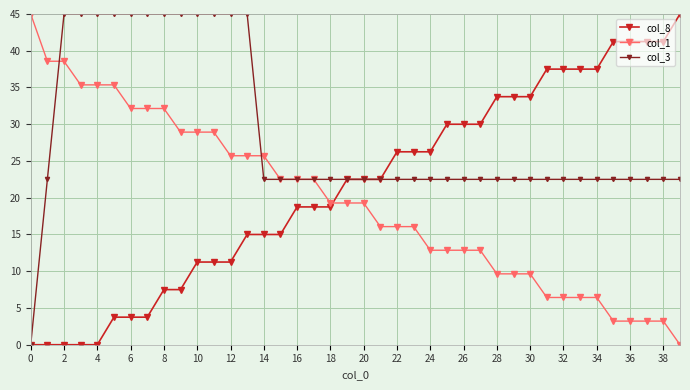

What is the maximum value for col_8?

45.0